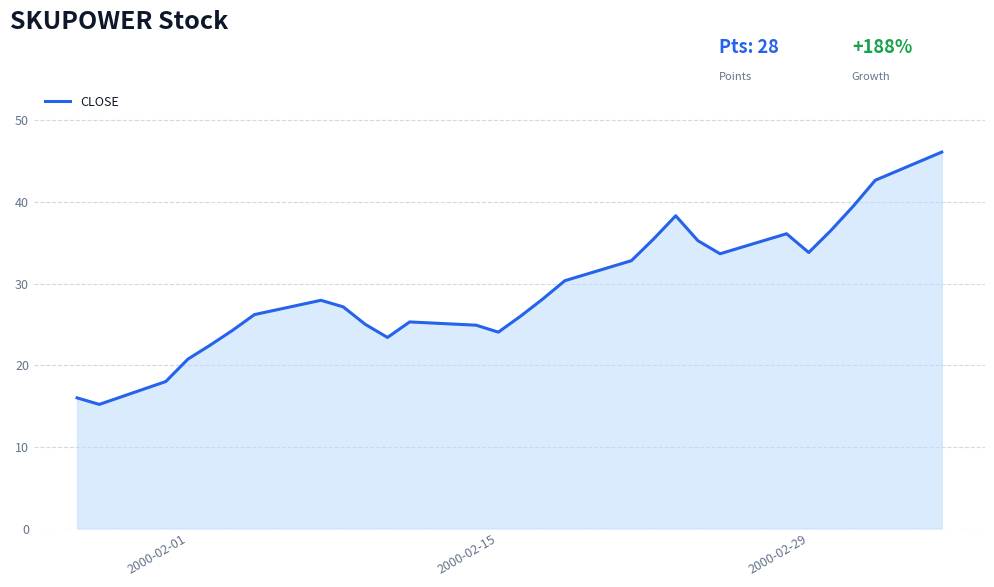

What is the minimum value shown in the chart?

15.2